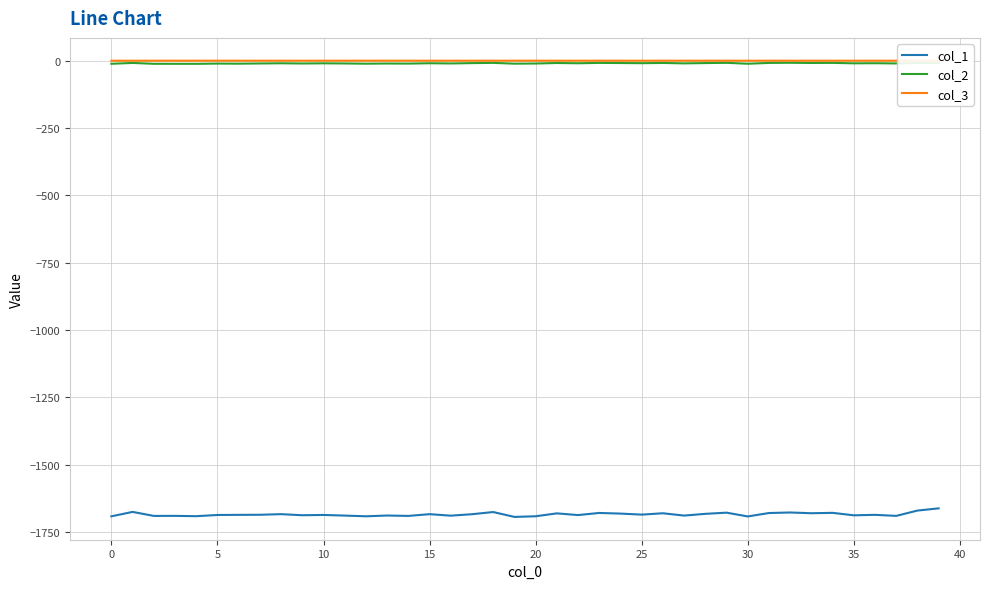

True or false: col_2 and col_1 cross at least once.

False